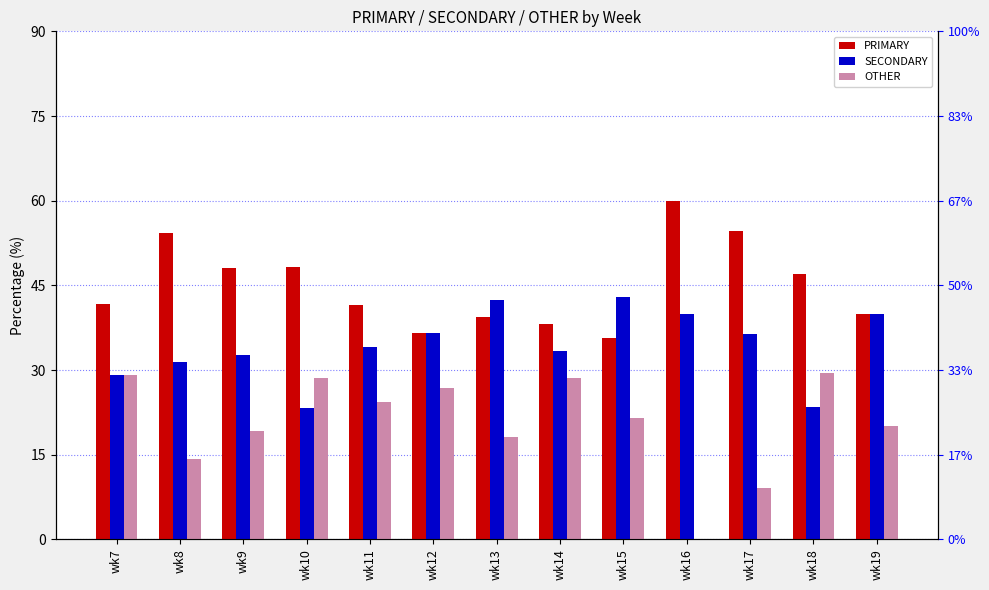

Is it true that OTHER equals 11.3 at wk9?

False